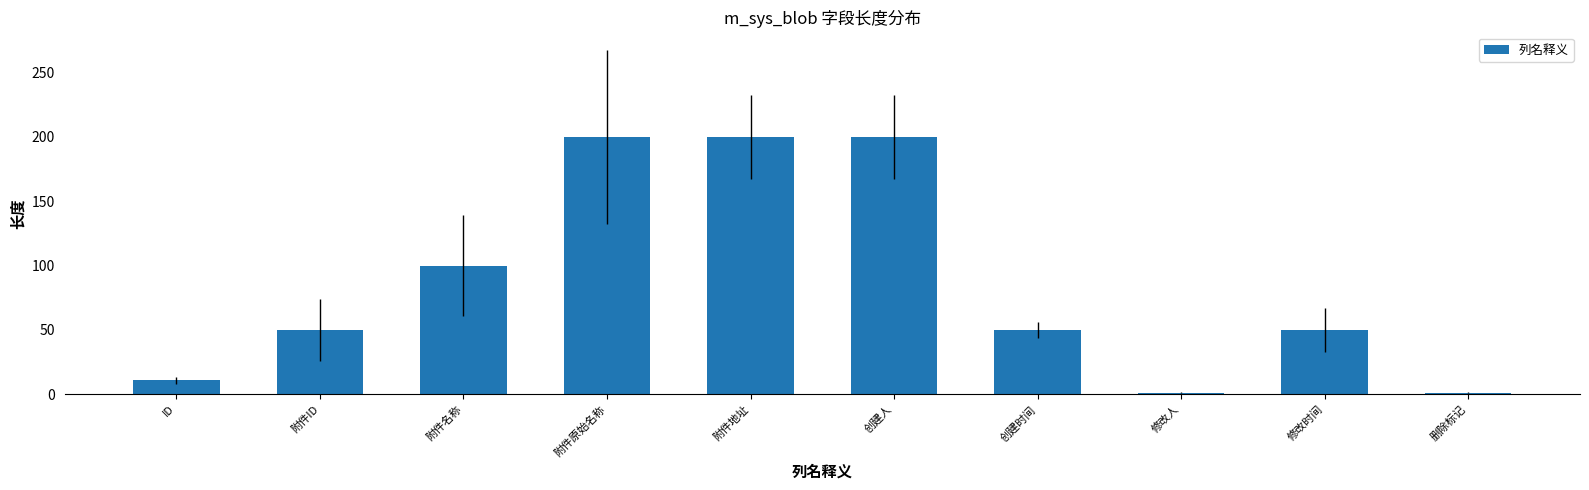

What is the average value?

86